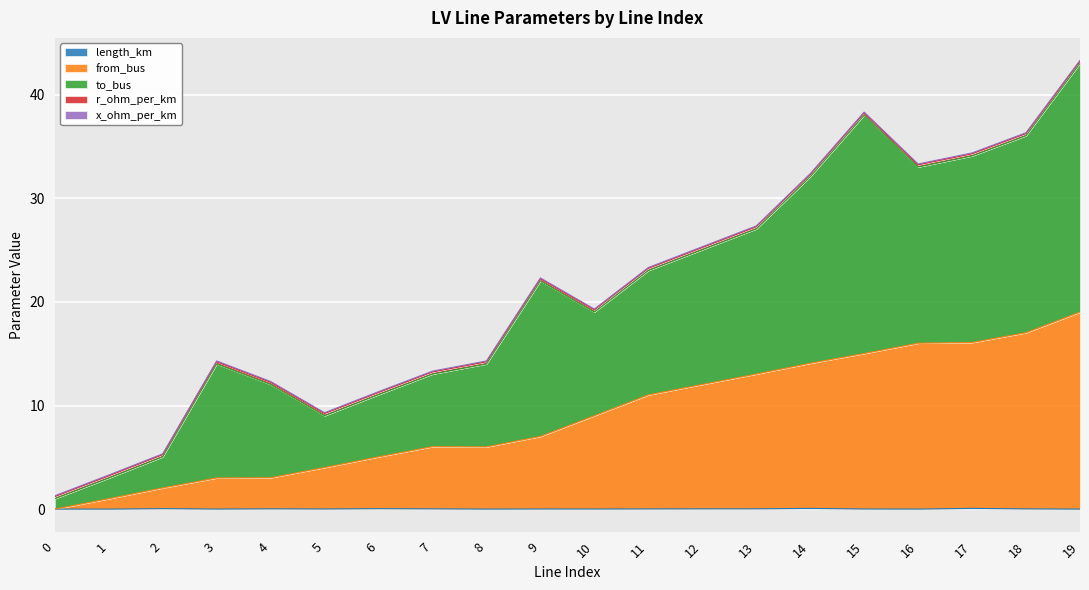

Does the chart display data point markers on the line(s)?

No